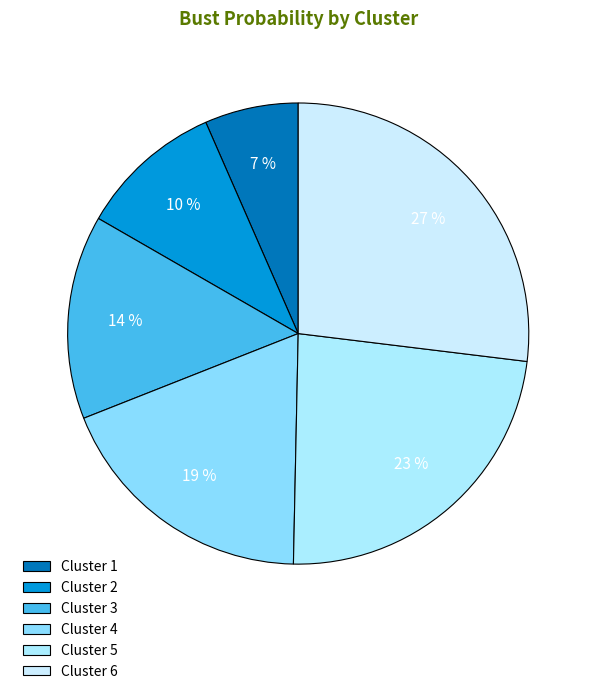

What is the largest slice in the pie chart?

Cluster 6